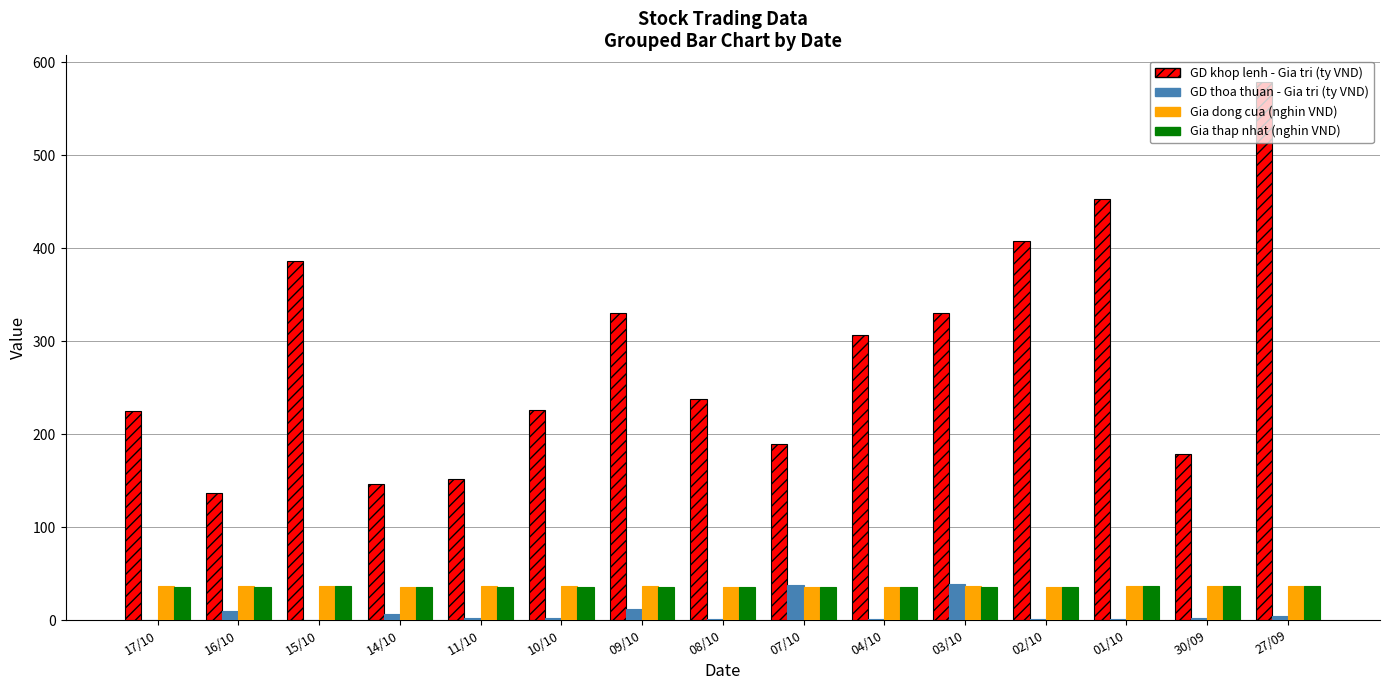

Between 15/10 and 11/10, which series saw the biggest shift?

GD khop lenh - Gia tri (ty VND)